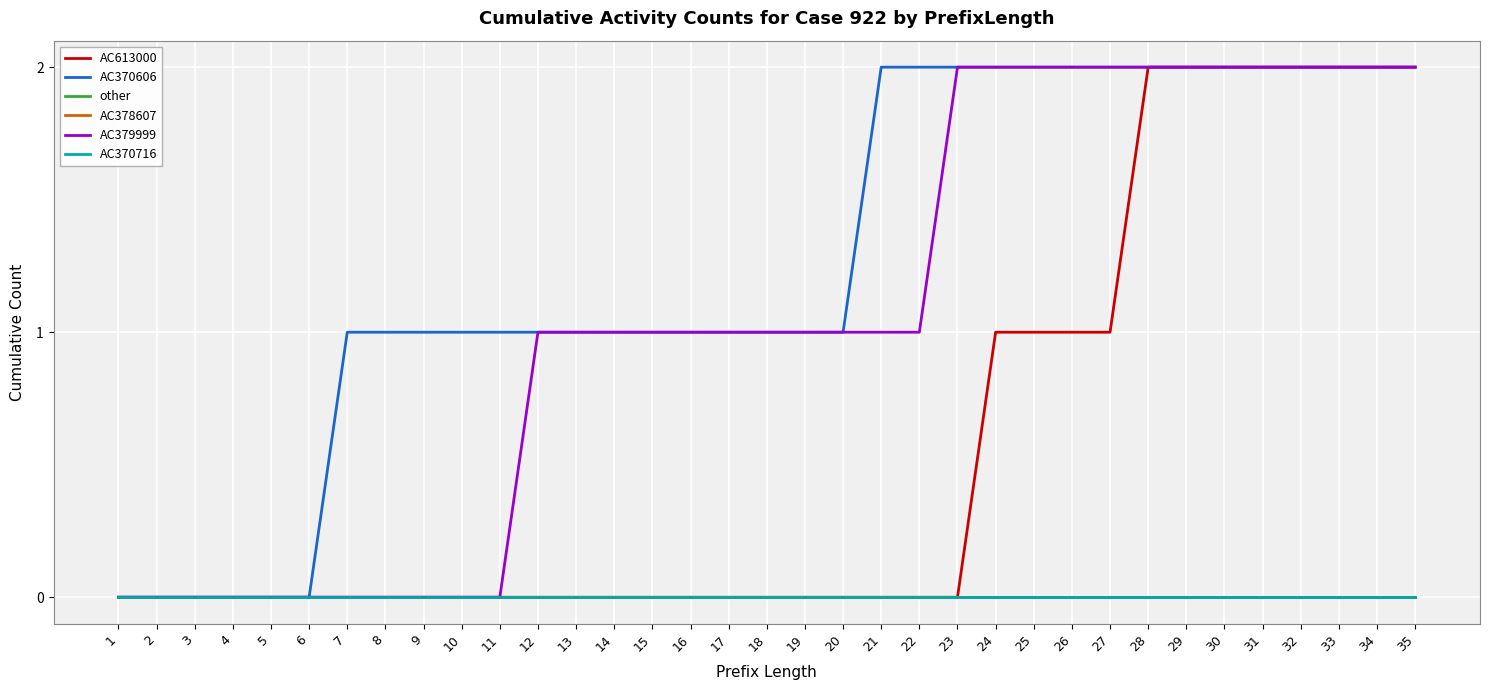

Does the chart have visible grid lines?

Yes